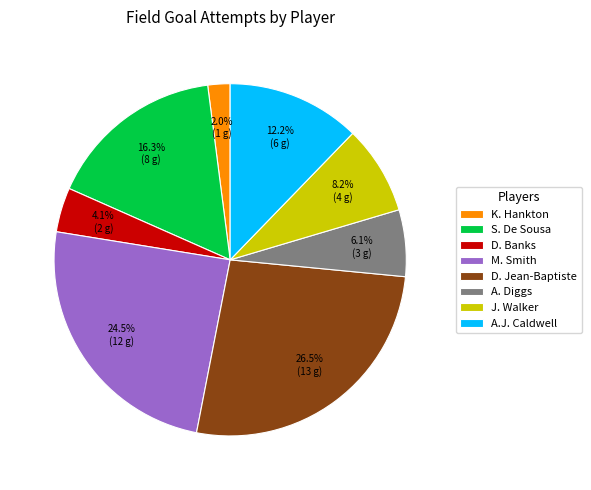

Approximately how many times larger is the value at D. Jean-Baptiste compared to S. De Sousa?

1.6